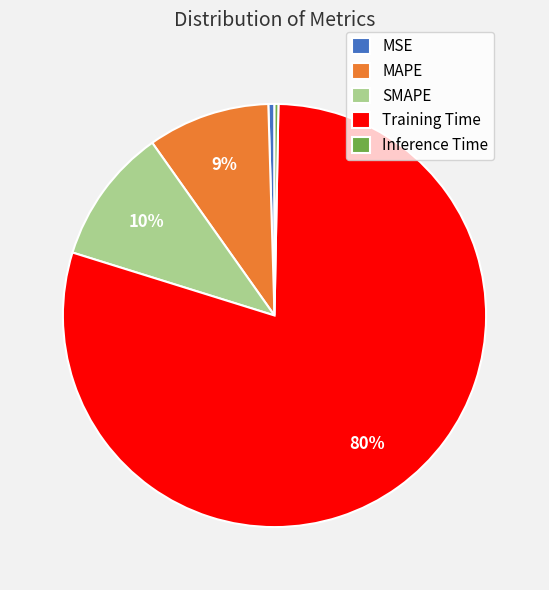

How many segments does this pie chart have?

5